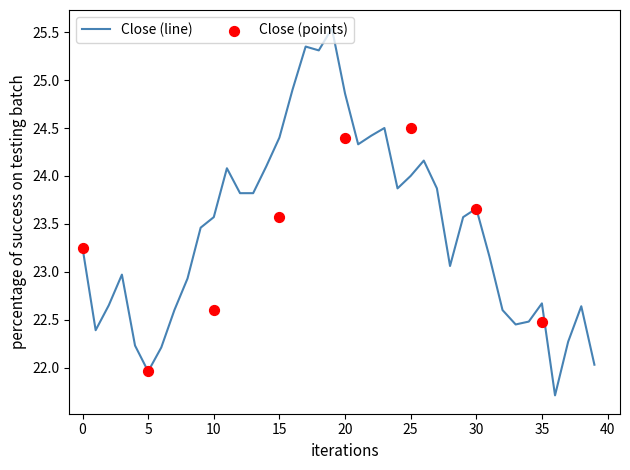

What is the minimum value for Close (line)?

21.7